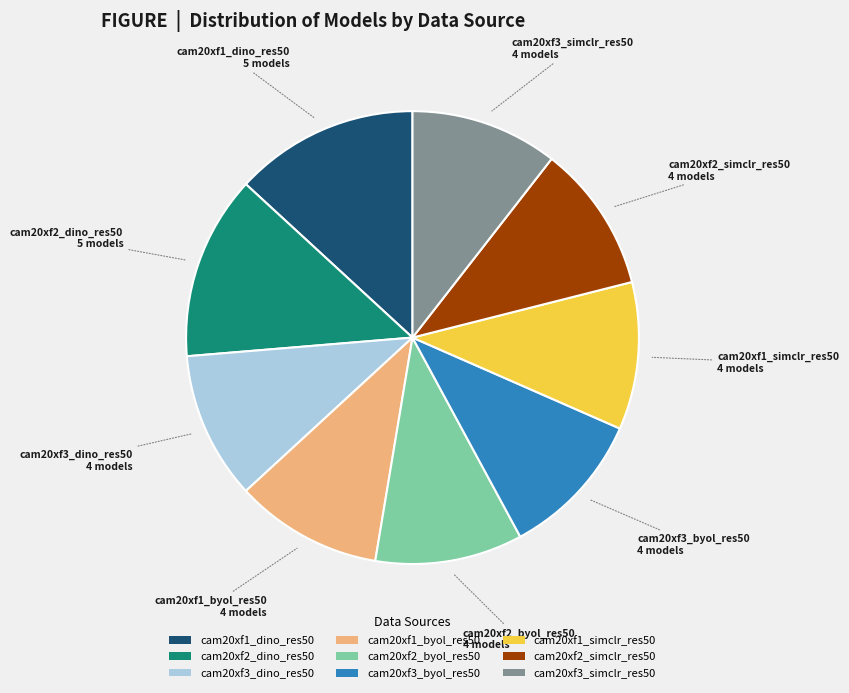

Count the number of slices in the pie.

9